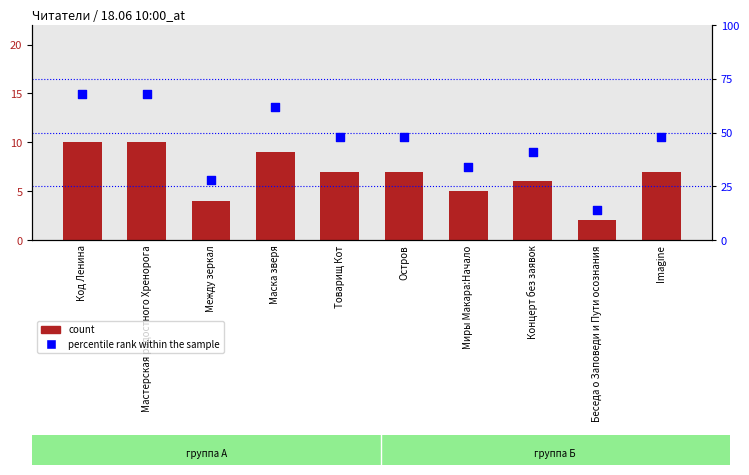

What is the total value across all series at Остров?

55